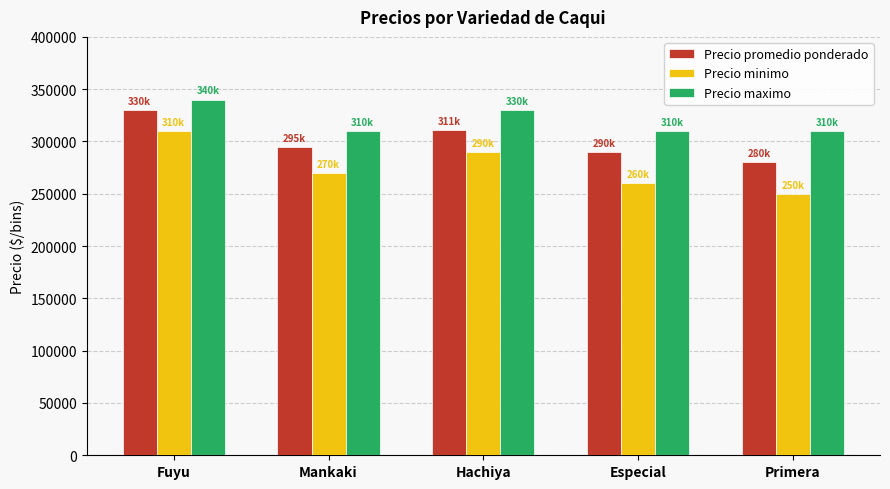

List the series in order of their peak value, lowest first.

Precio minimo, Precio promedio ponderado, Precio maximo